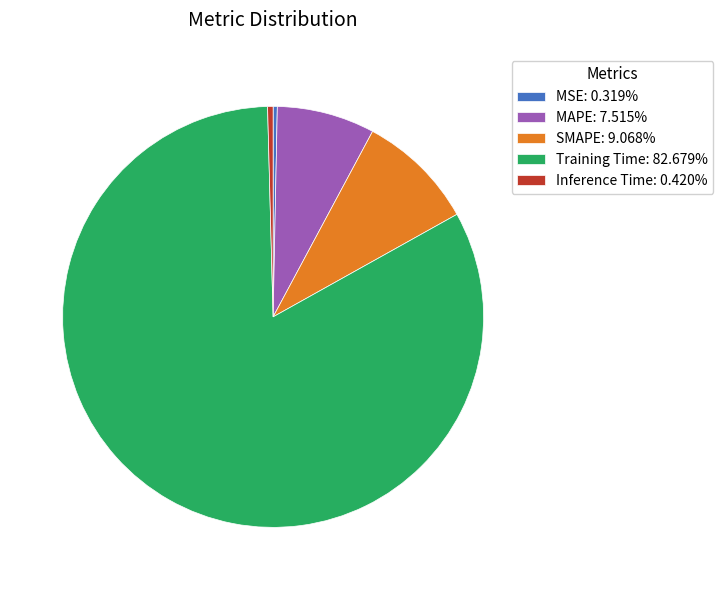

How many slices are in this pie chart?

5